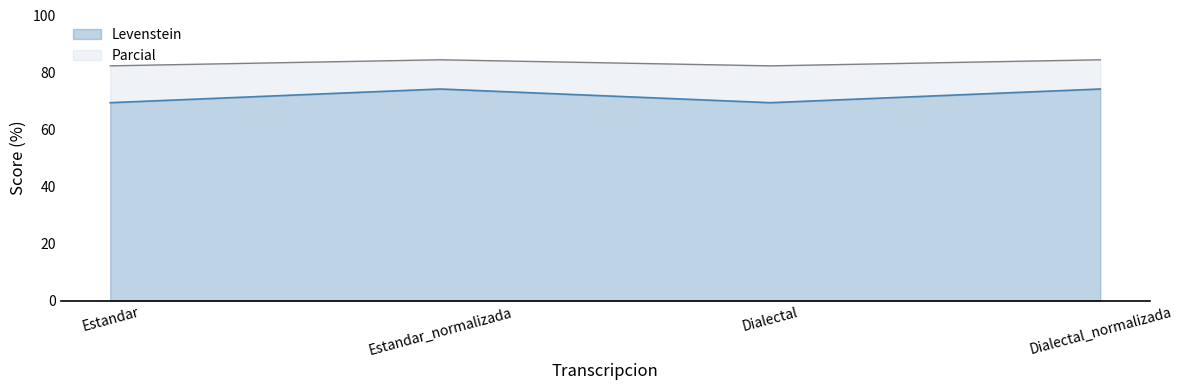

The value of Levenstein at Dialectal is 69.4. True or false?

True